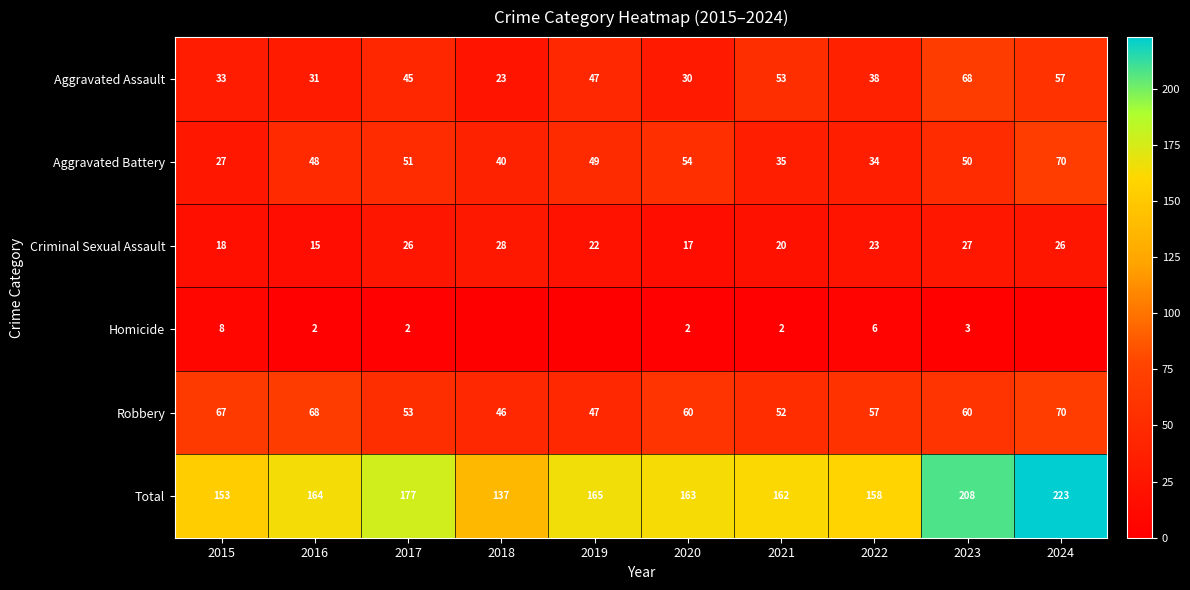

The value of Total at 2021 is 106. True or false?

False